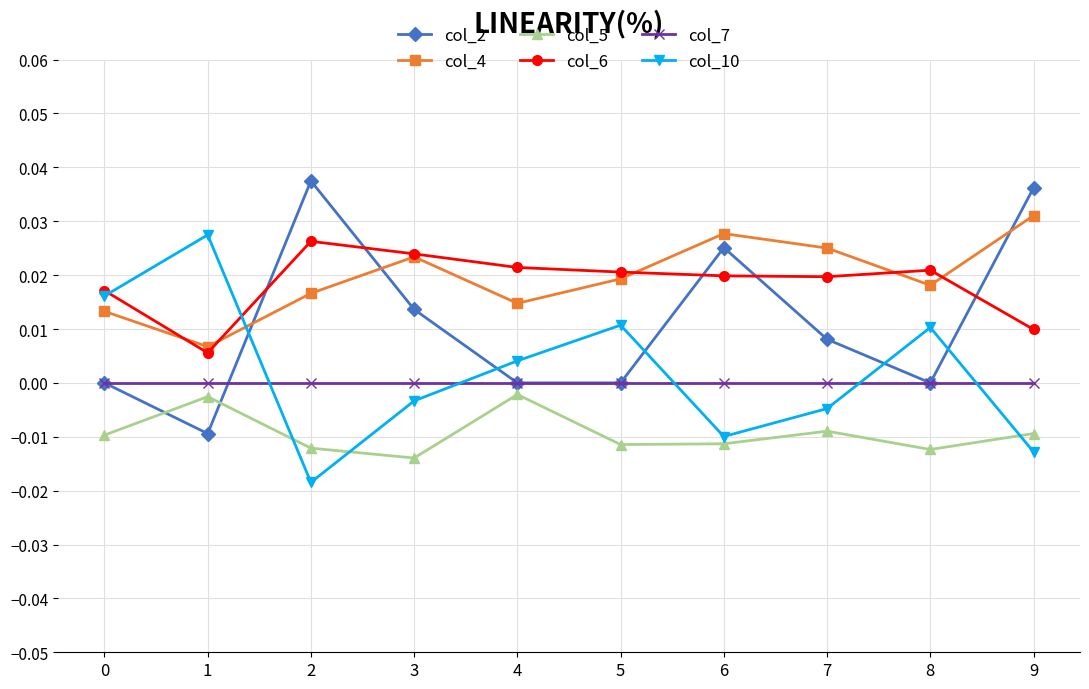

What are all the series names shown in the legend?

col_2, col_4, col_5, col_6, col_7, col_10